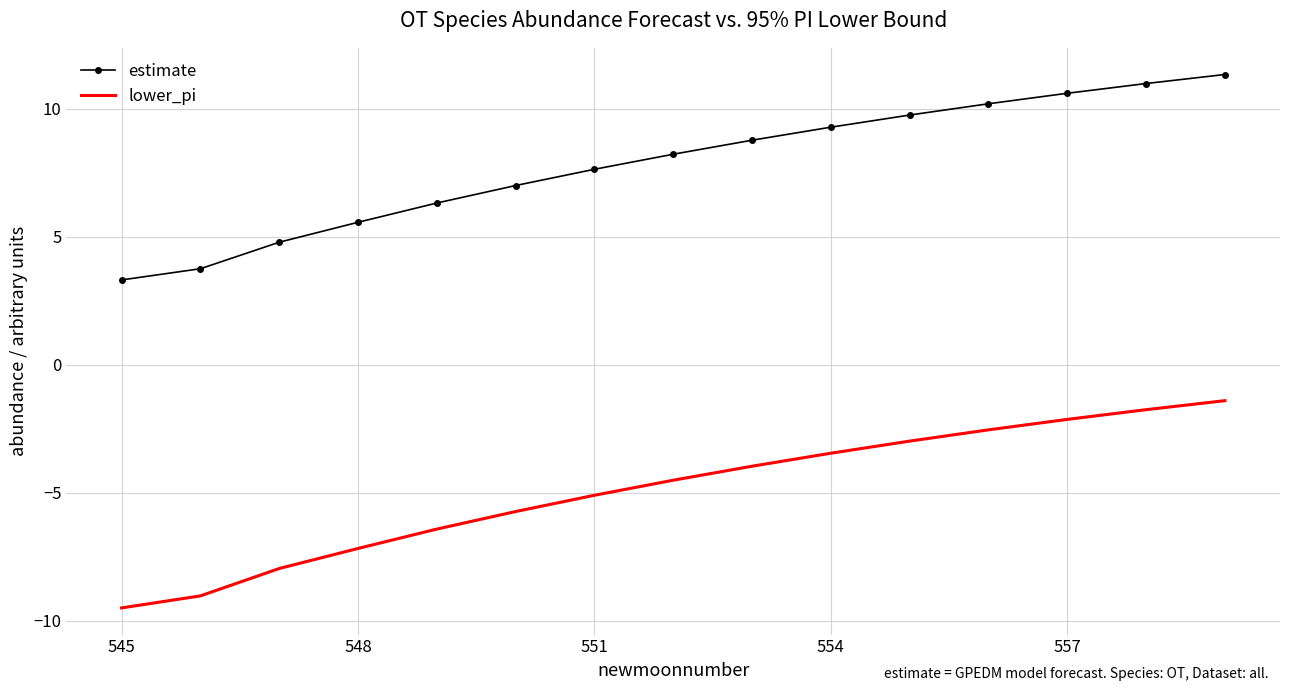

What is the lowest value of the lower_pi series?

-9.5